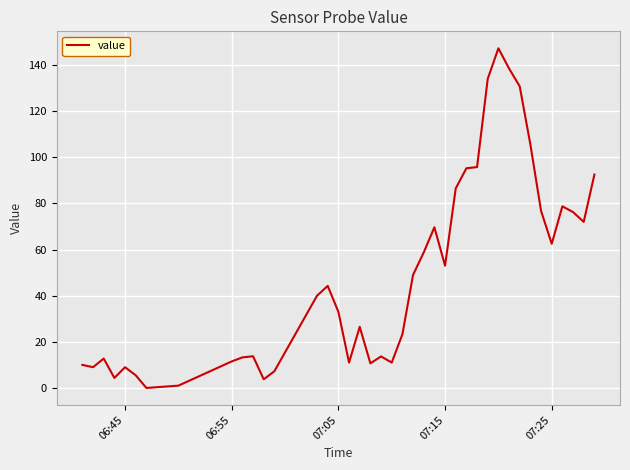

How many lines are shown in the chart?

1